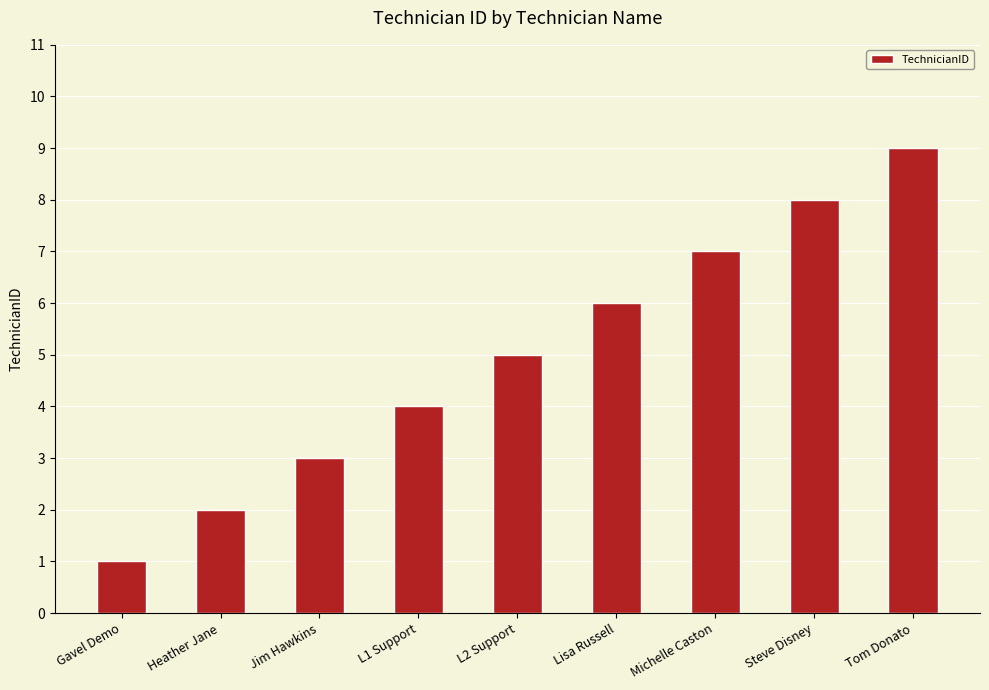

Read the value at L1 Support.

4